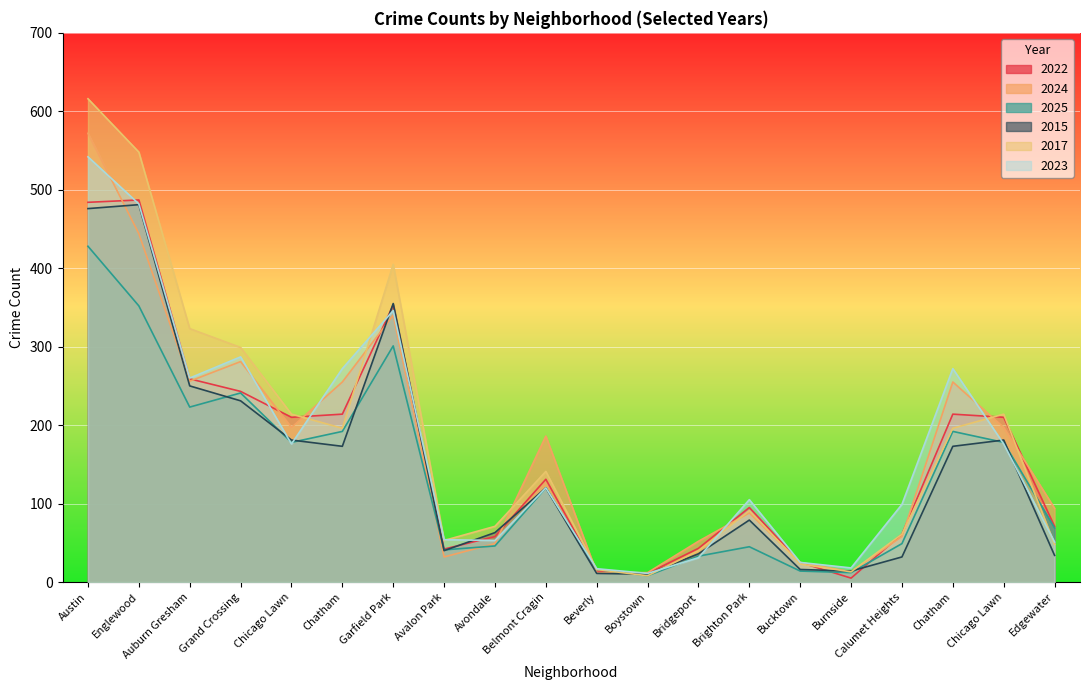

What is the approximate value of 2017 at Chatham?

196